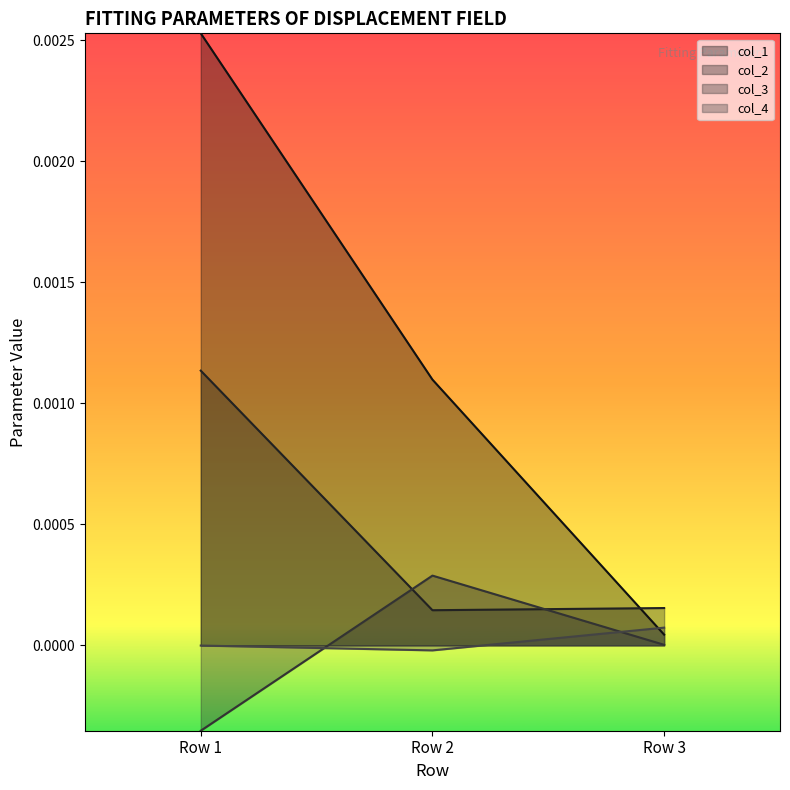

Rank the series at Row 2 from highest to lowest value.

col_1, col_3, col_2, col_4